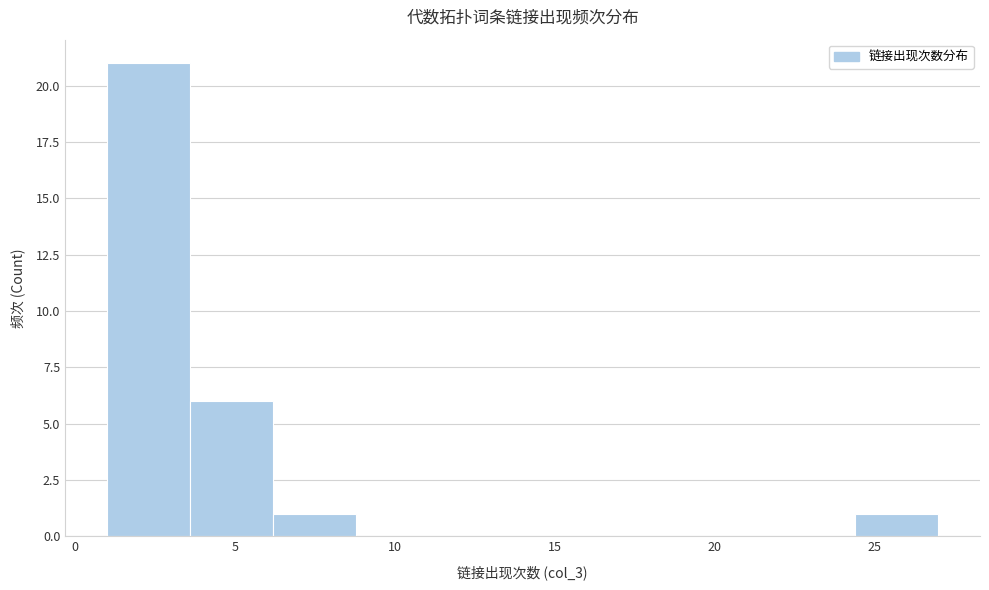

Reading left to right, list every bar in this chart as the range it spans on the x-axis followed by its height. Neither the bar edges nor the heights are printed on the chart, so give them approximately, as read against the axes.

1.0 to 3.6: 21
3.6 to 6.2: 6
6.2 to 8.8: 1
8.8 to 11.4: 0
11.4 to 14.0: 0
14.0 to 16.6: 0
16.6 to 19.2: 0
19.2 to 21.8: 0
21.8 to 24.4: 0
24.4 to 27.0: 1